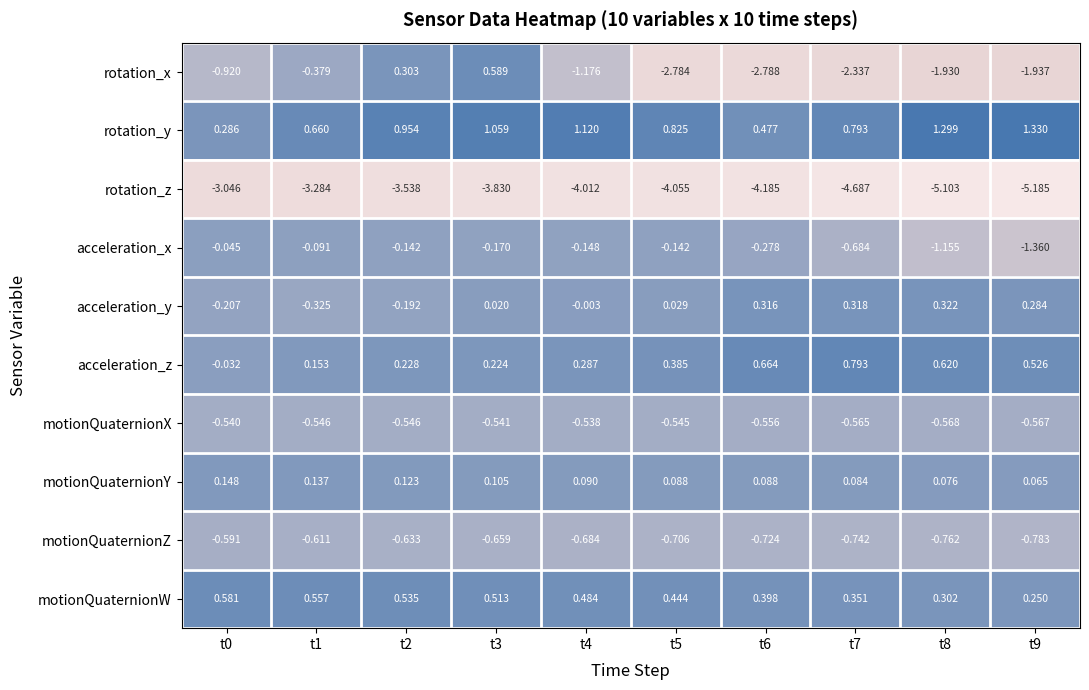

Which series has the largest total across all categories?

rotation_y